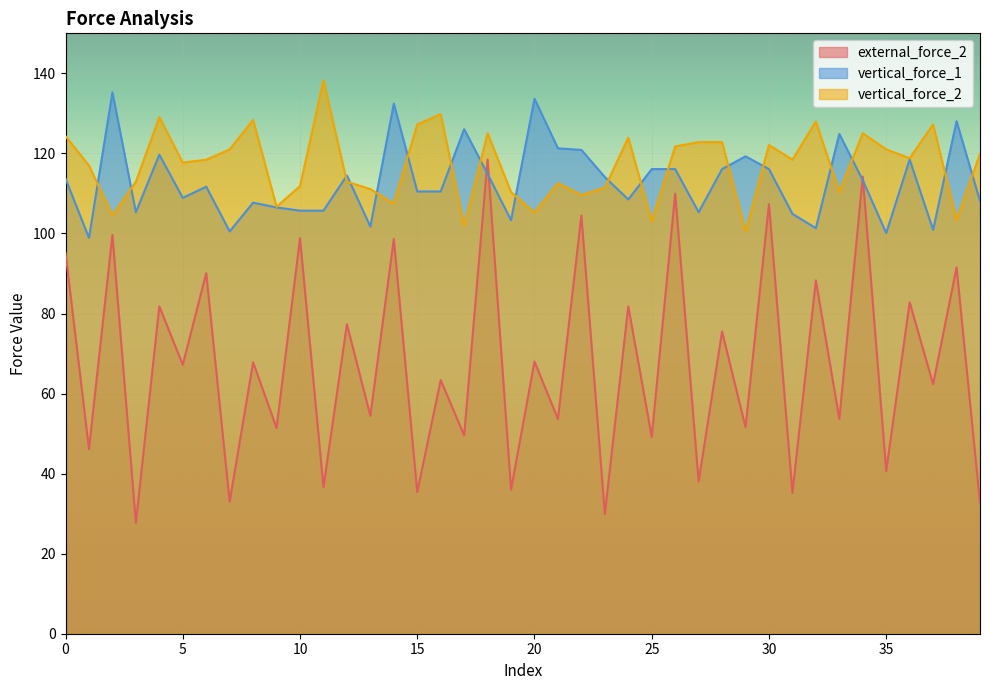

Which series ends up on top after the final intersection of vertical_force_1 and vertical_force_2?

vertical_force_2